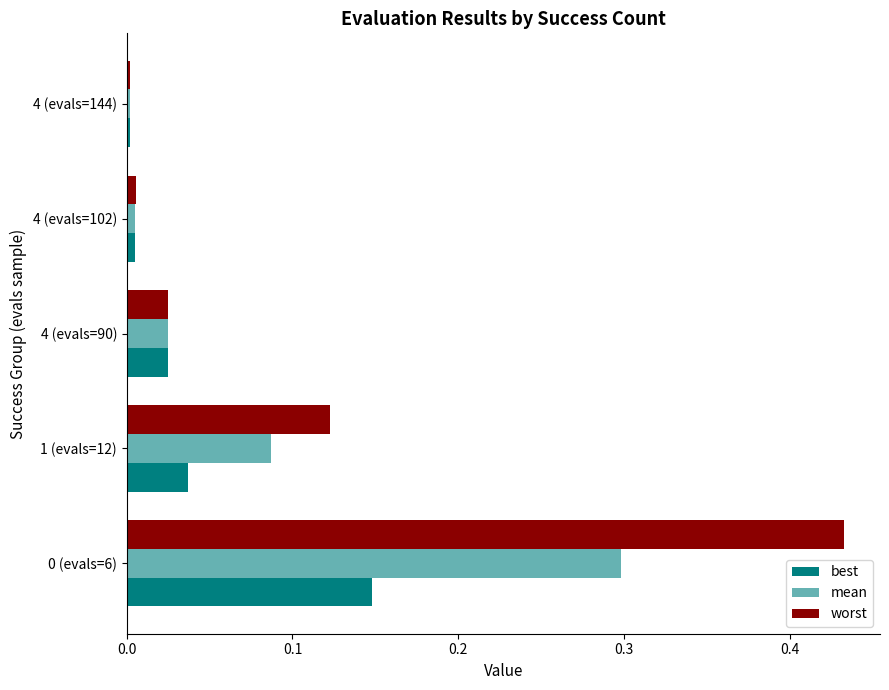

What is the difference between the maximum and second lowest values in the mean series?

0.3